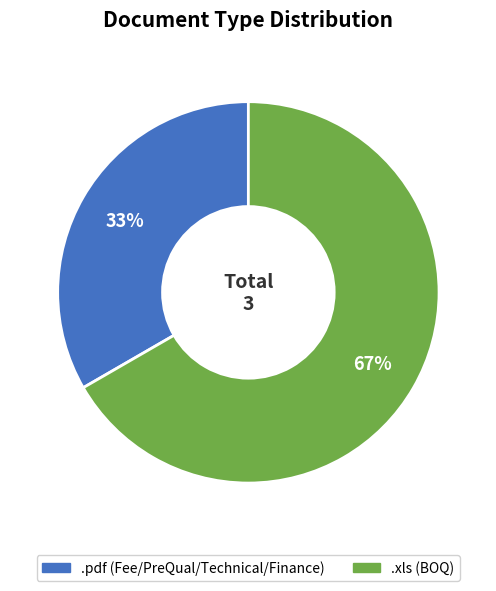

Rank the categories by value from highest to lowest.

.xls (BOQ), .pdf (Fee/PreQual/Technical/Finance)